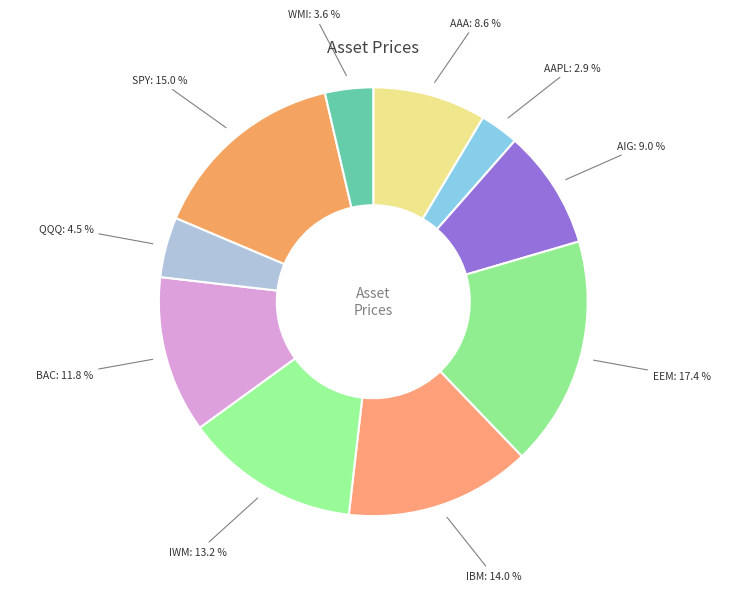

To the nearest percent, what percentage of the pie is WMI?

4%